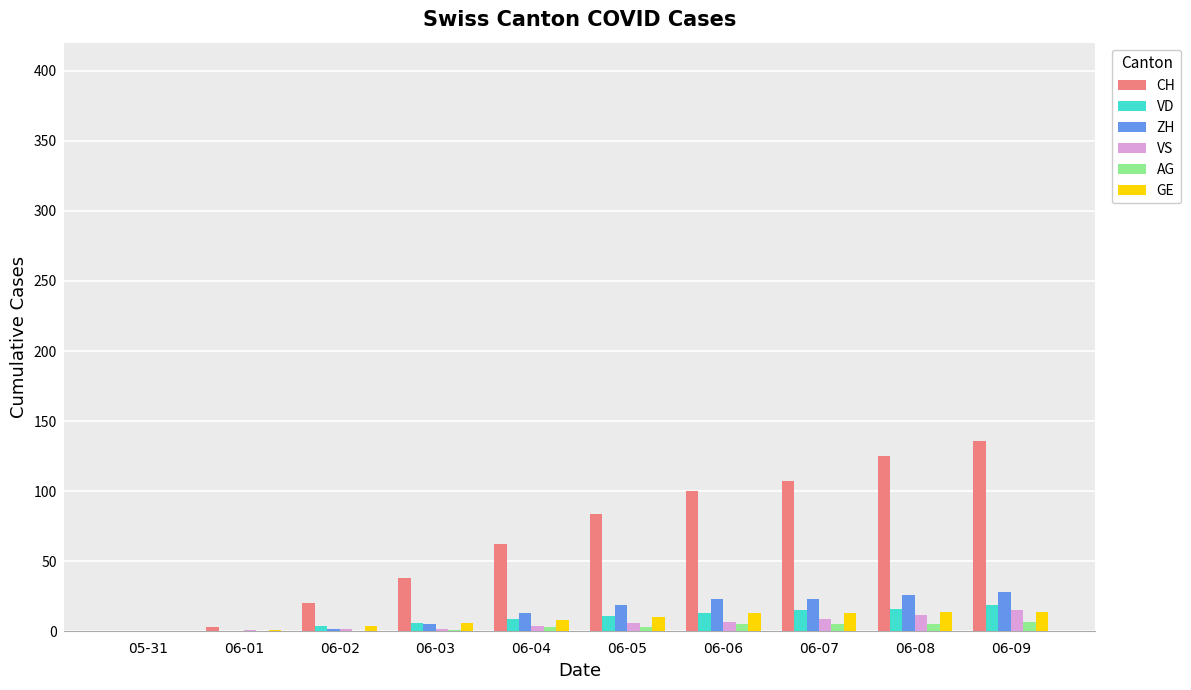

What are all the series names shown in the legend?

CH, VD, ZH, VS, AG, GE